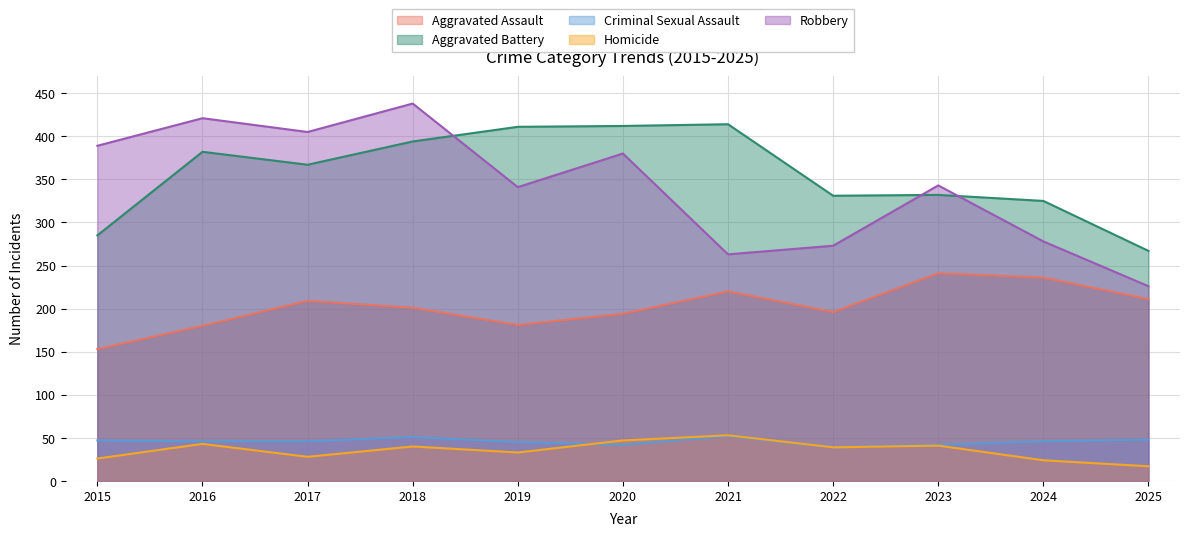

How many interior local peaks does the Criminal Sexual Assault series have?

2